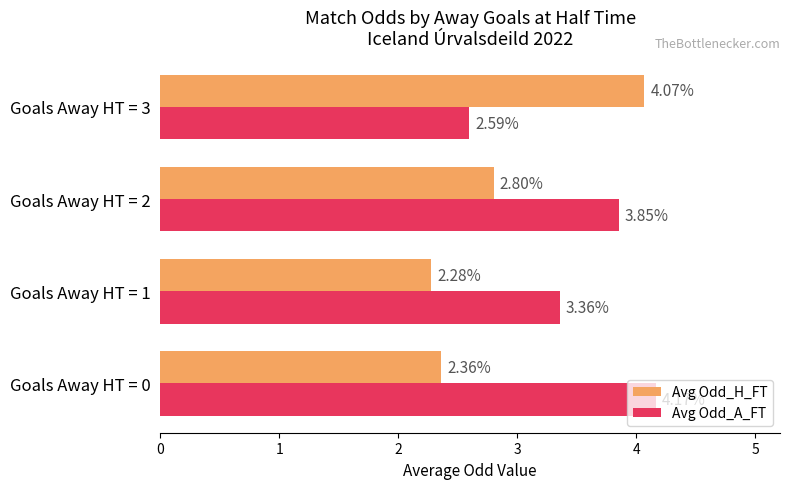

Which series changed the most between Goals Away HT = 1 and Goals Away HT = 3?

Avg Odd_H_FT